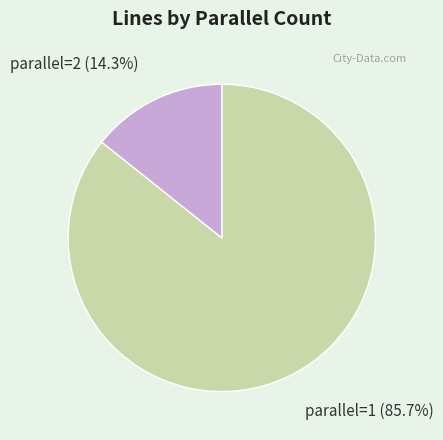

To the nearest percent, what is the average slice percentage?

50%